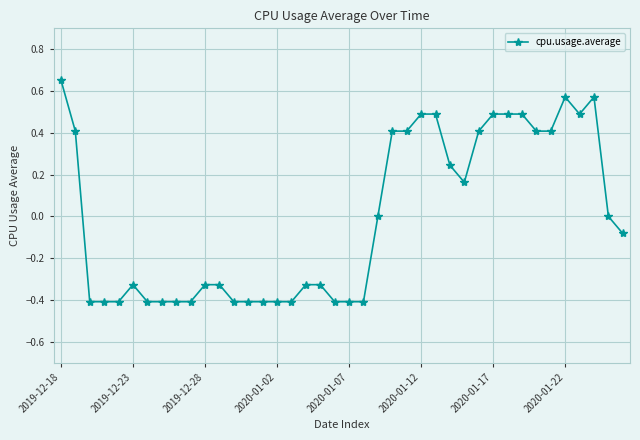

True or false: there are more than 1 points higher than both neighbors.

True